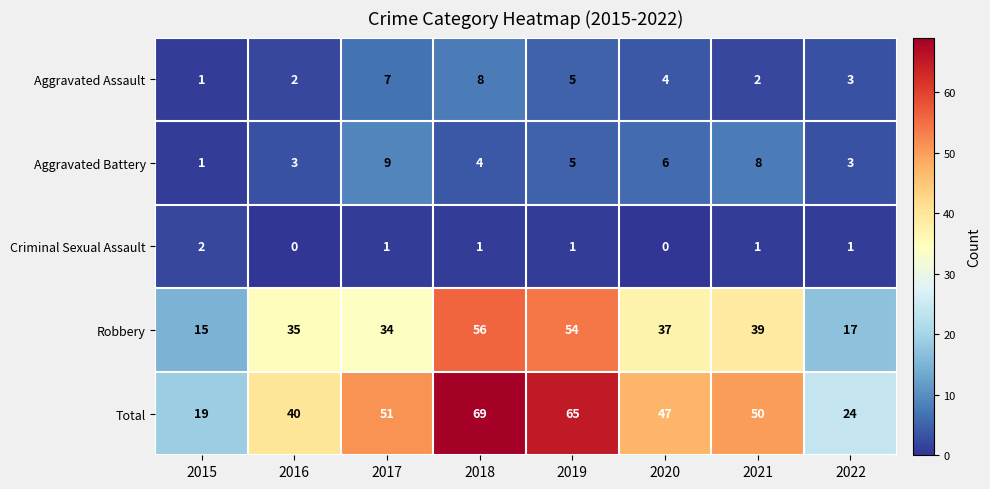

What is the spread (max minus min) of values at 2018?

68